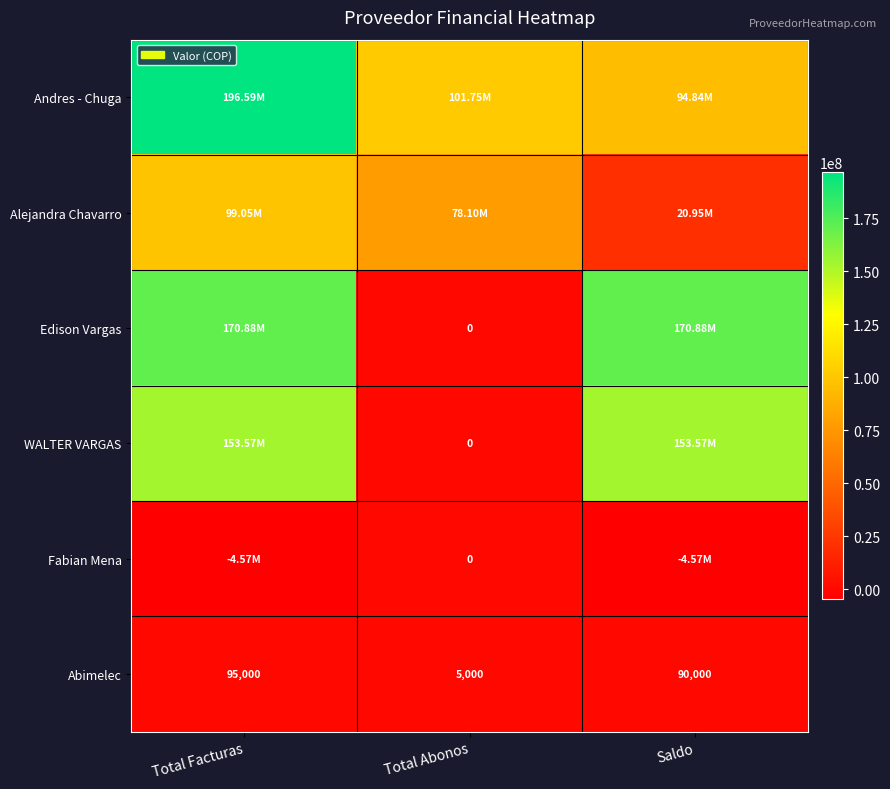

Rank the categories by Abimelec value from lowest to highest.

Total Abonos, Saldo, Total Facturas